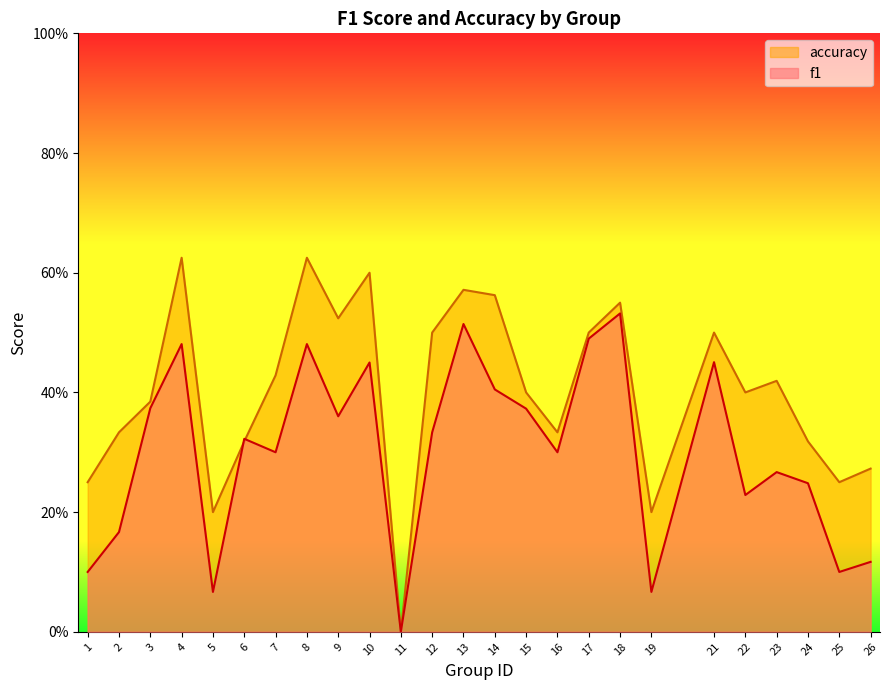

At 16, list the series in order from largest to smallest.

accuracy, f1